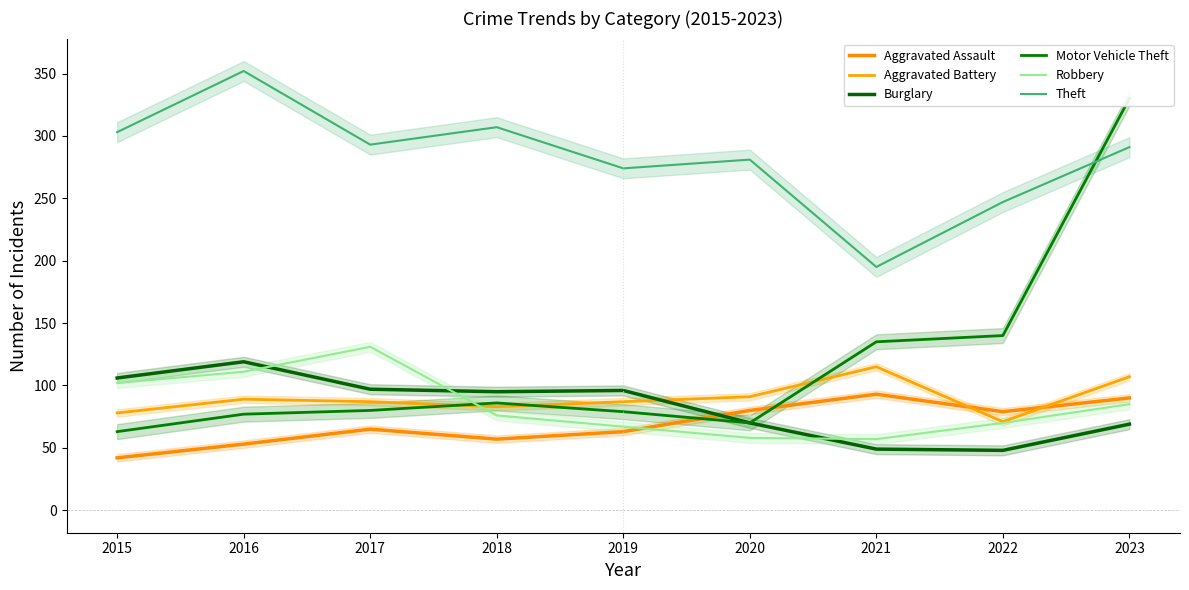

What is the difference between the maximum and second lowest values in the Aggravated Battery series?

37